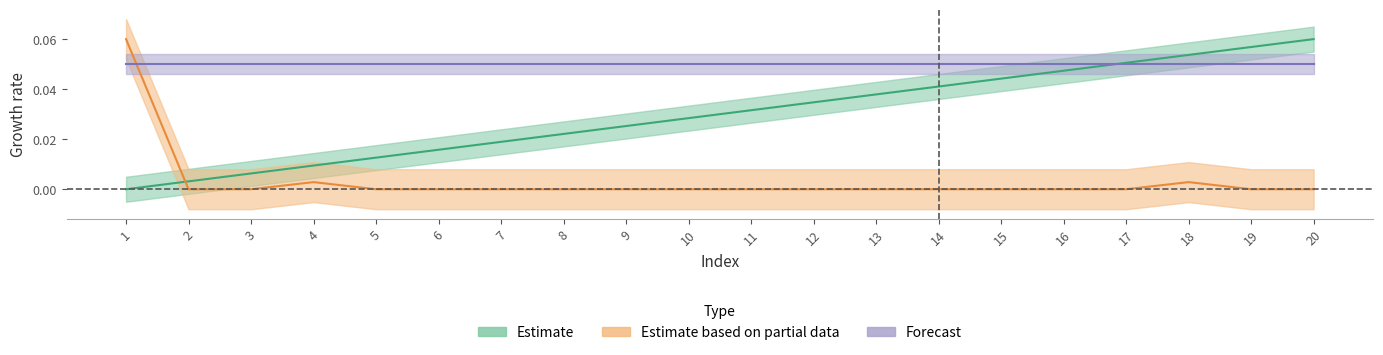

What is the greatest value displayed?

0.1